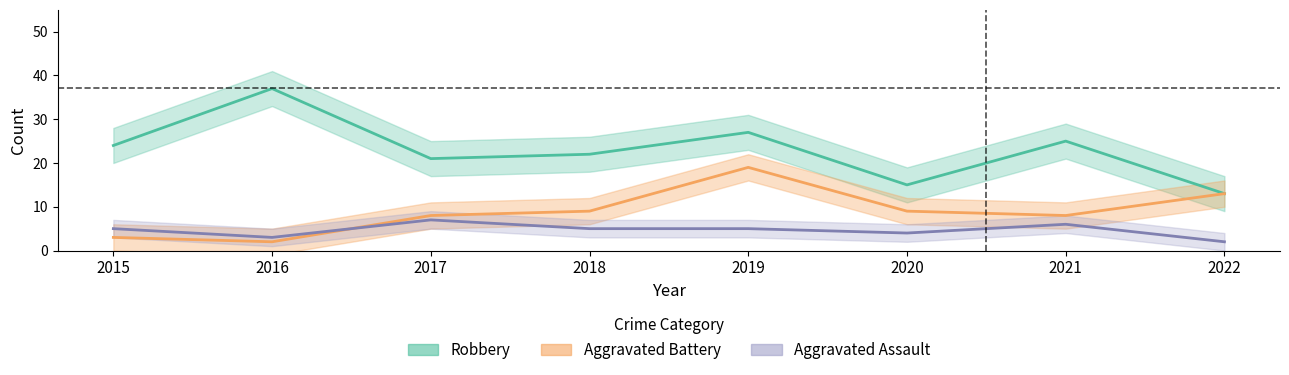

What value does the Aggravated Assault series have at 2022?

2